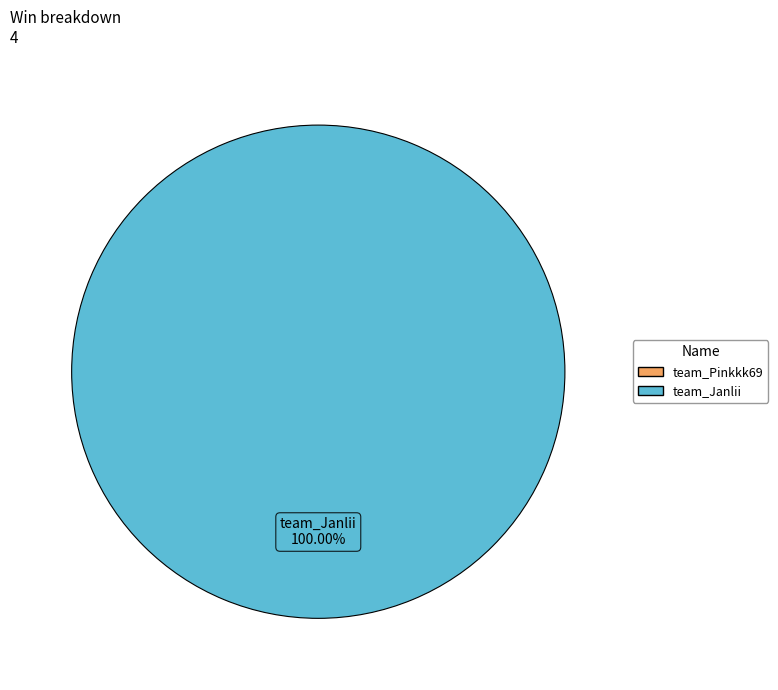

Is there a majority slice in this chart?

Yes